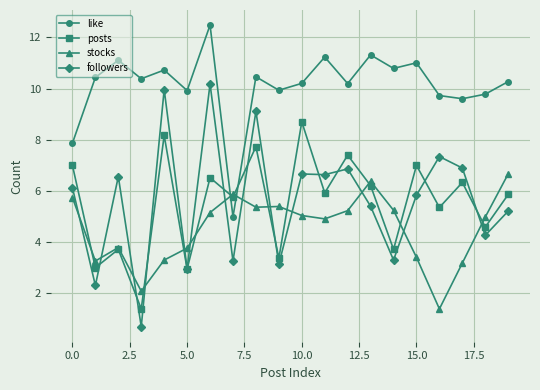

Which series has the largest total across all categories?

like